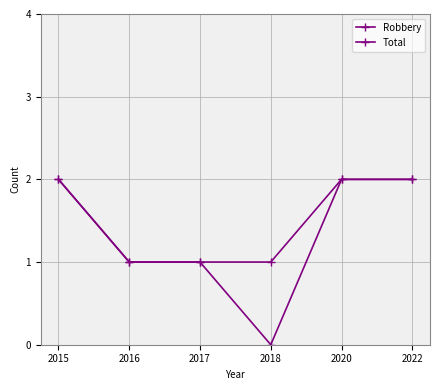

The Robbery series shows 1 at 2020. True or false?

False